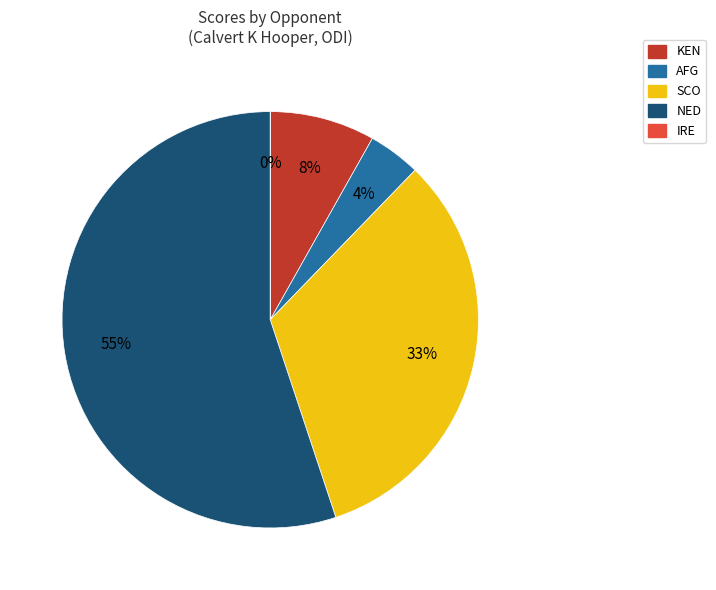

What is the change in value from AFG to IRE?

-2